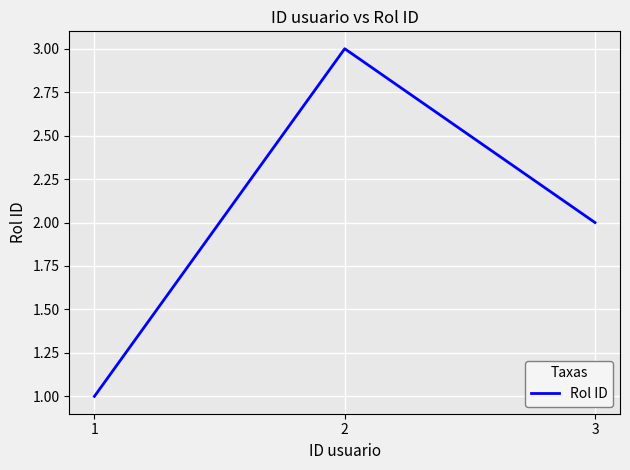

How many values are between 1 and 3?

3